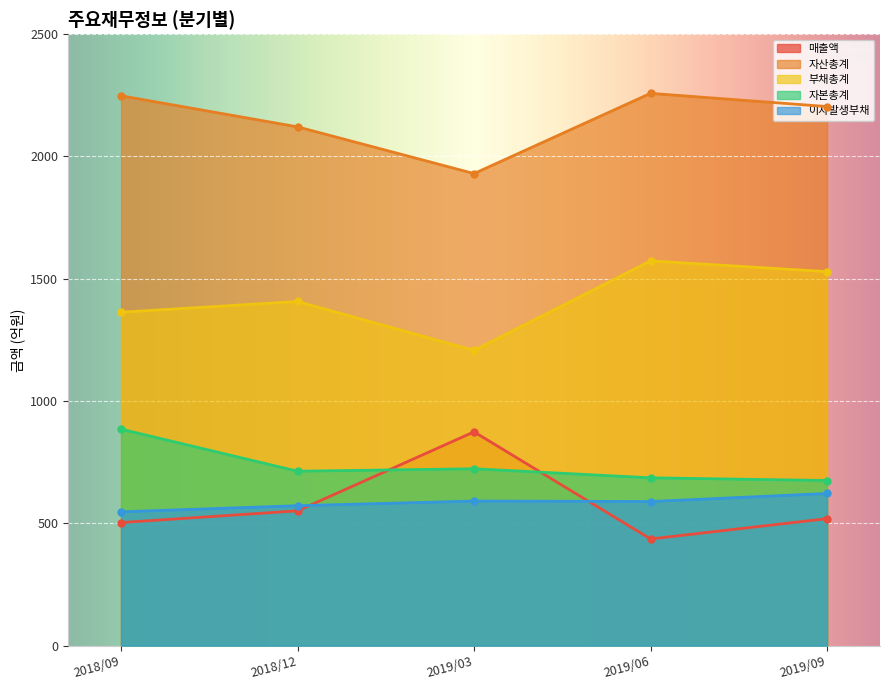

Which series has the widest spread of values?

매출액